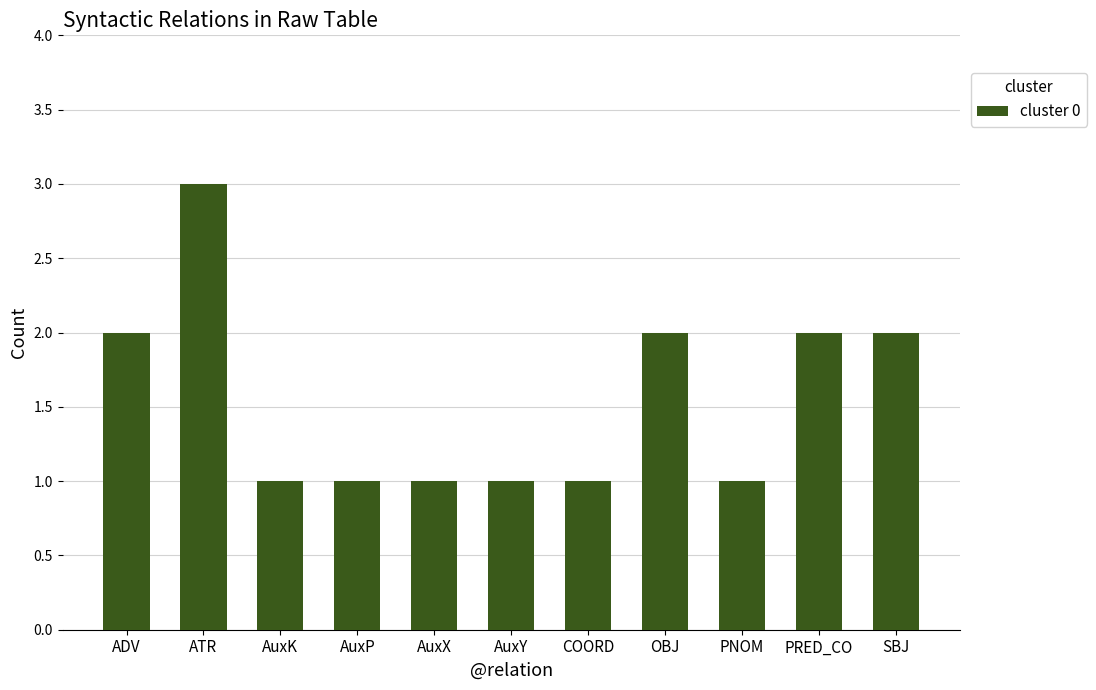

Reading left to right, extract all data points from this chart.

ADV=2	ATR=3	AuxK=1	AuxP=1	AuxX=1	AuxY=1	COORD=1	OBJ=2	PNOM=1	PRED_CO=2	SBJ=2